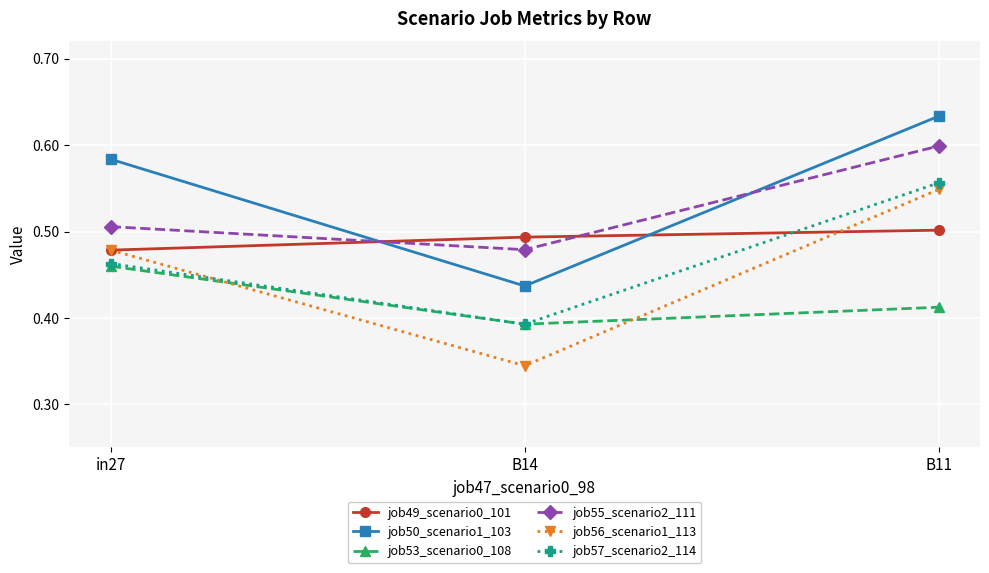

Which series has the widest spread of values?

job56_scenario1_113